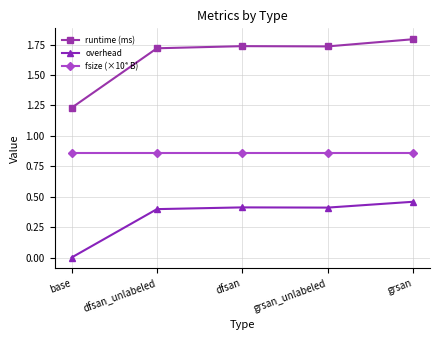

Where is runtime (ms) nearest to the value 1?

base